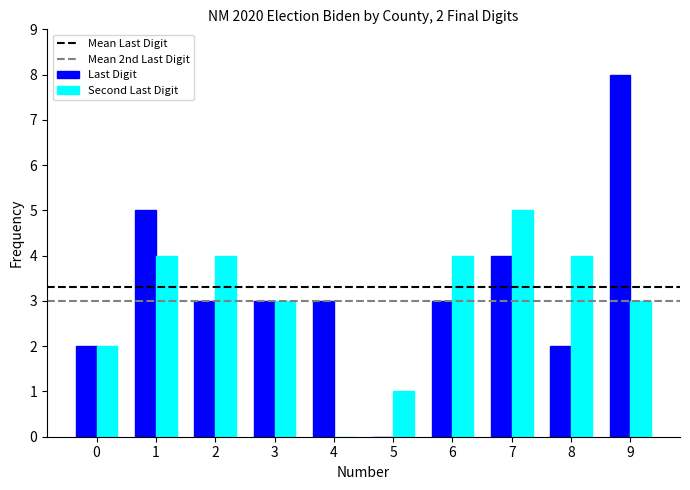

At which category is the sum across all series the highest?

9